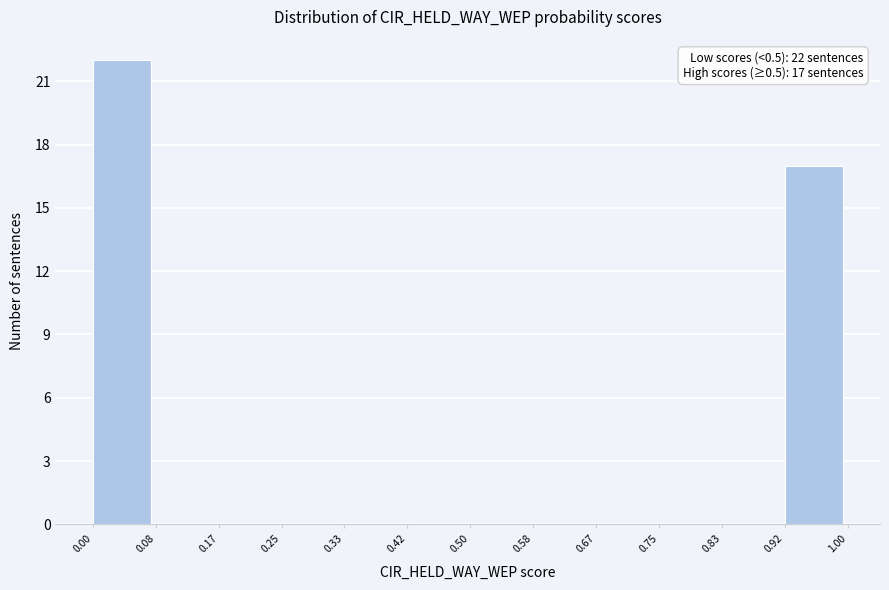

Which range on the x-axis has the tallest bar?

0.00 to 0.08